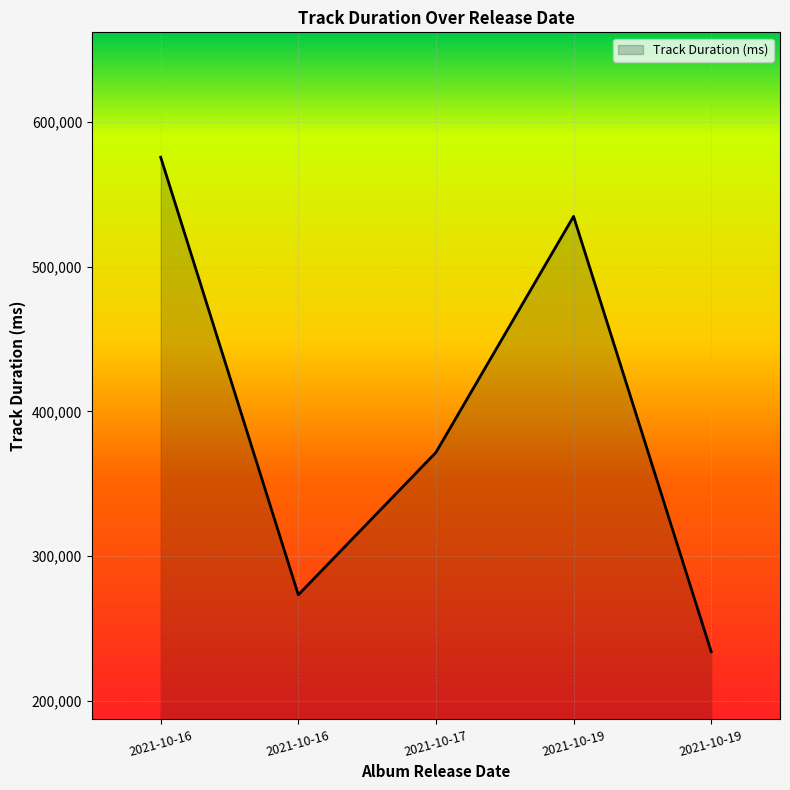

Is this an area chart (filled region under the line)?

Yes